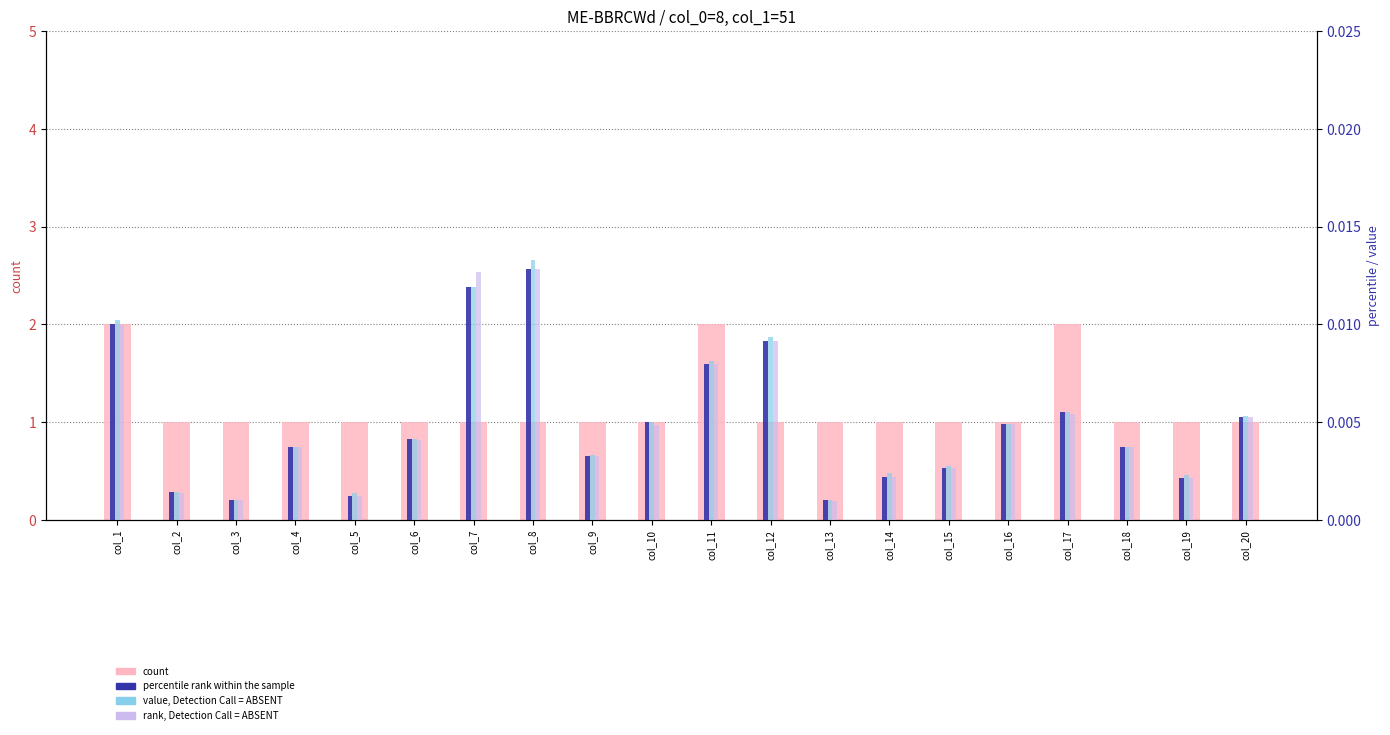

Is it true that rank, Detection Call = ABSENT equals 0.0 at col_2?

True